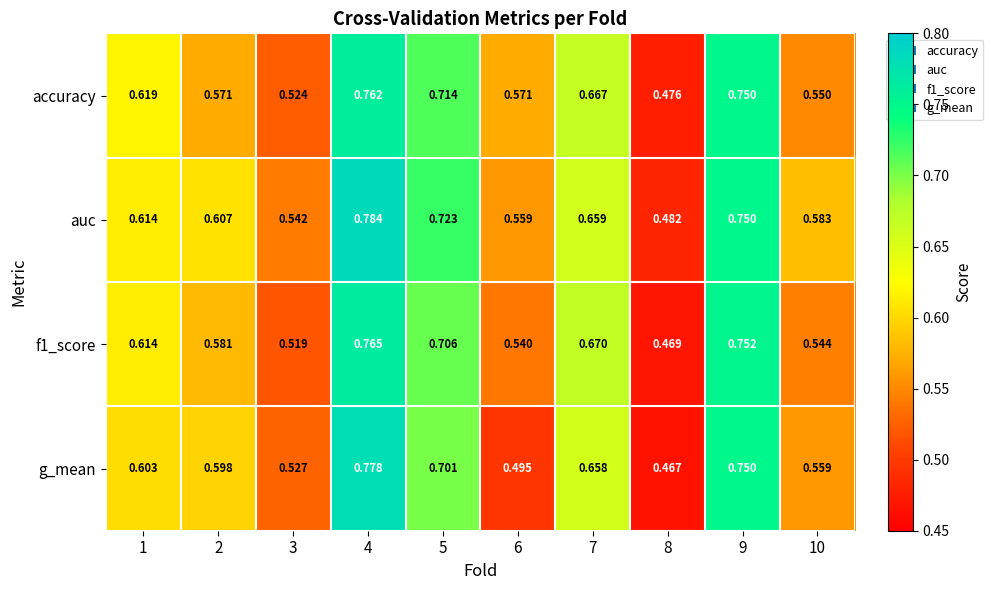

Between 6 and 10, which series saw the biggest shift?

g_mean